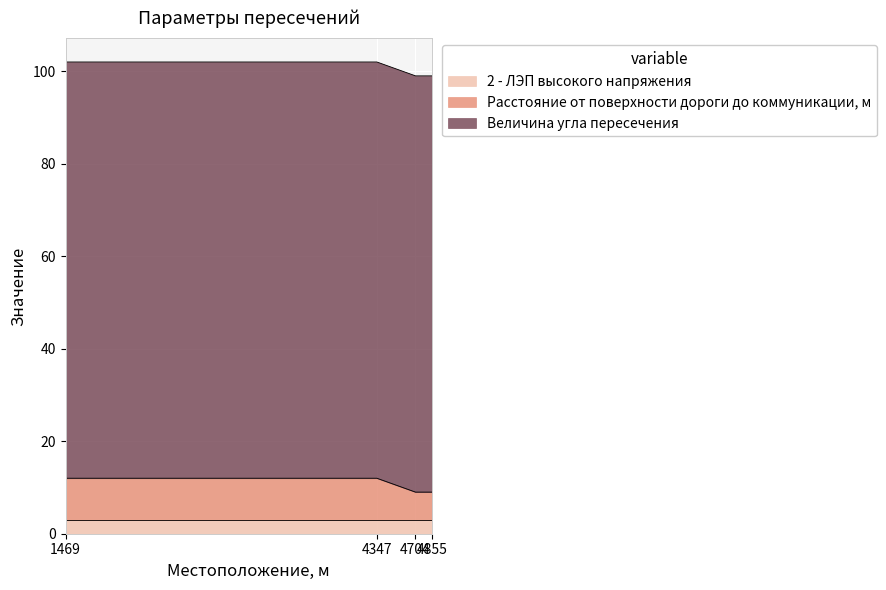

Reading left to right, what are all the values shown in this chart?

2 - ЛЭП высокого напряжения: 3	3	3	3
Расстояние от поверхности дороги до коммуникации, м: 9	9	6	6
Величина угла пересечения: 90	90	90	90